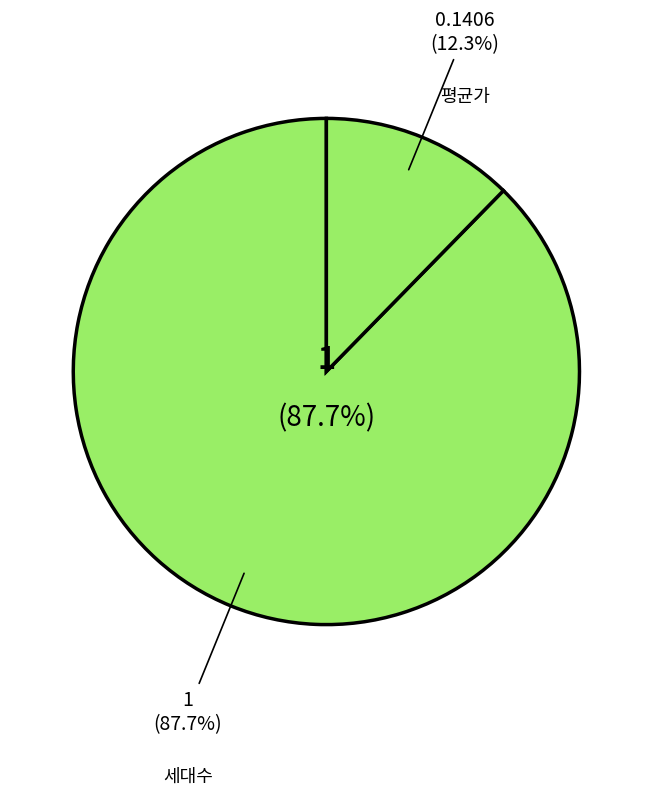

What percentage do 평균가 and 세대수 together represent?

100.0%